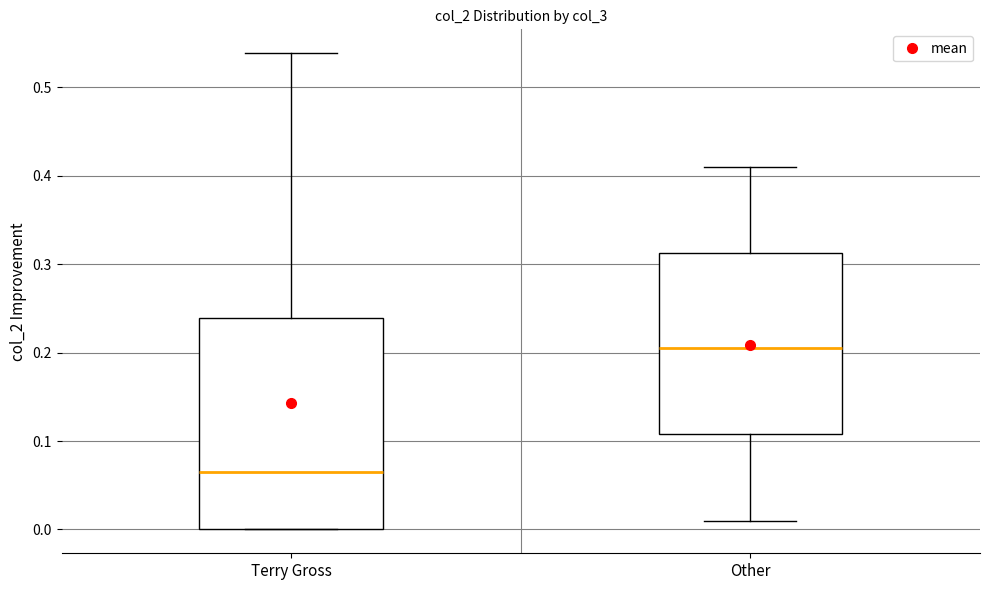

Reading left to right, read every box against the y-axis: the position of its median line, the range the box covers, and the ends of its whiskers. The values are not printed on the chart, so give them approximately, as read against the axis.

Terry Gross: median 0.07, box 0.00 to 0.24, whiskers 0.00 to 0.54
Other: median 0.21, box 0.11 to 0.31, whiskers 0.01 to 0.41